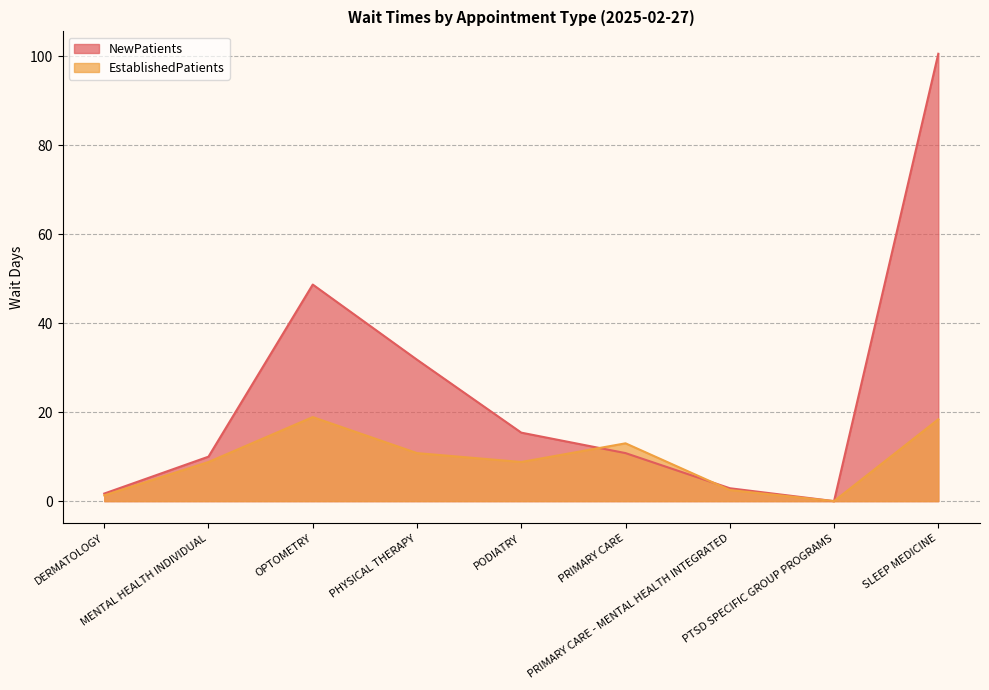

At which label does NewPatients first exceed 10?

OPTOMETRY